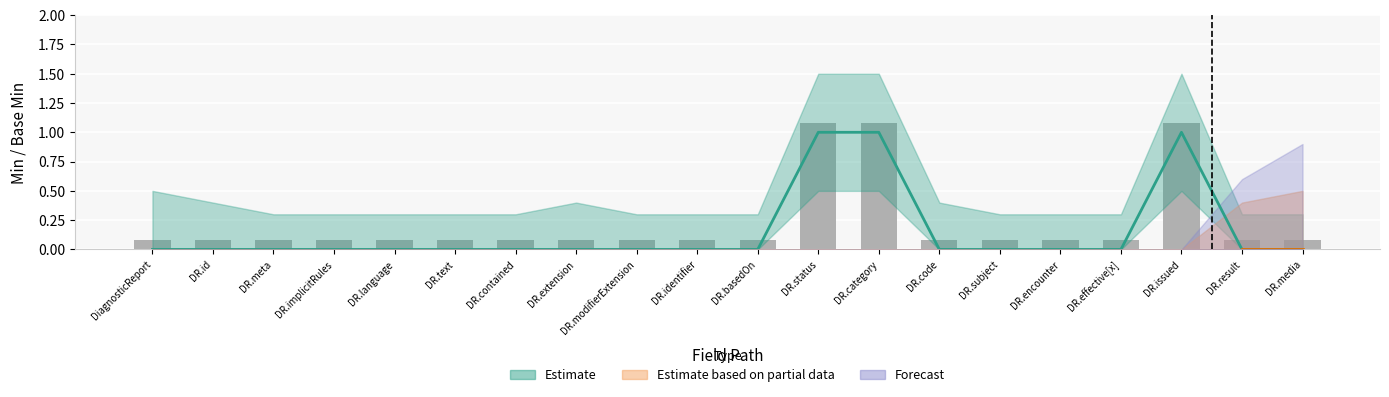

What is the sum of all values?

4.6